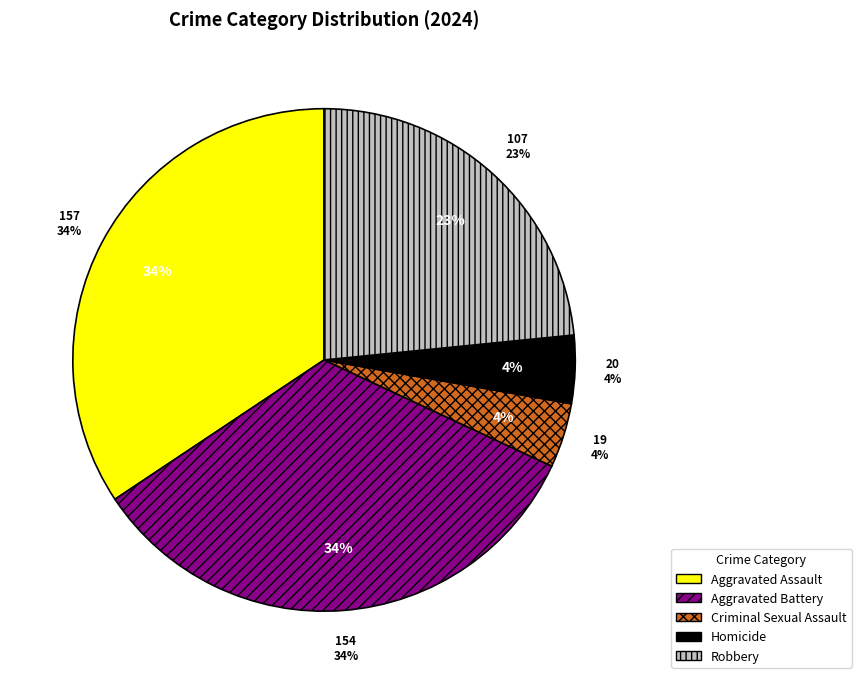

To the nearest percent, what percentage of the pie is Criminal Sexual Assault?

4%